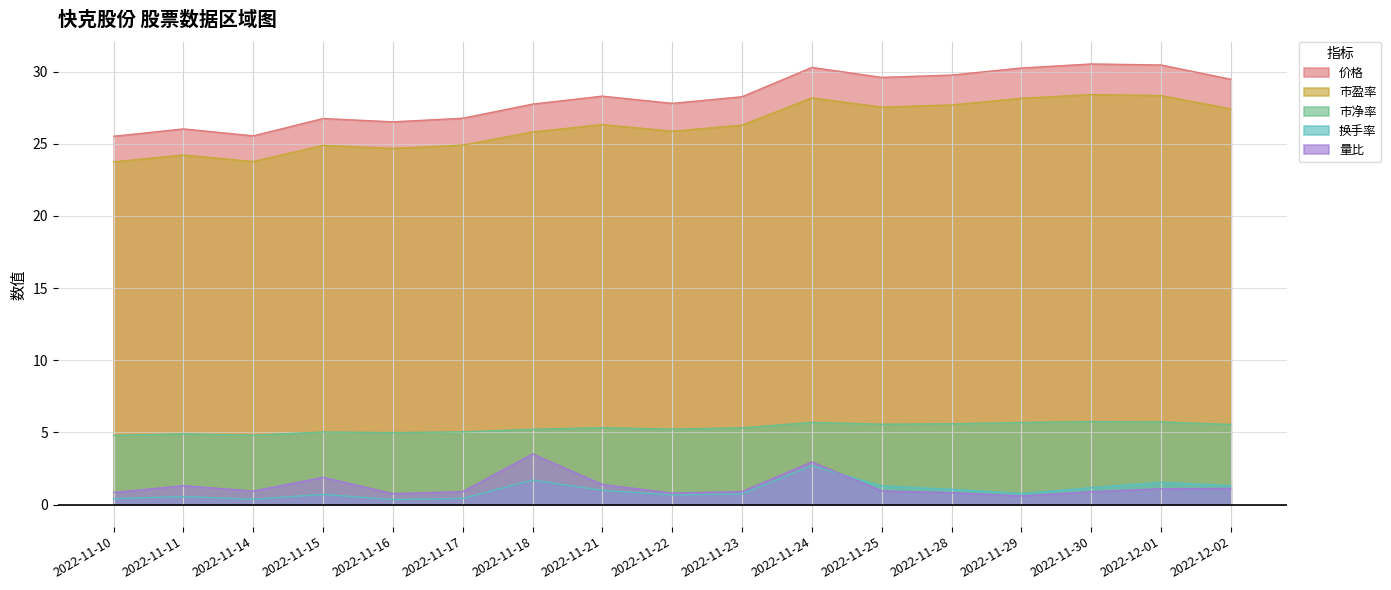

Is it true that 量比 equals 1.6 at 2022-11-18?

False